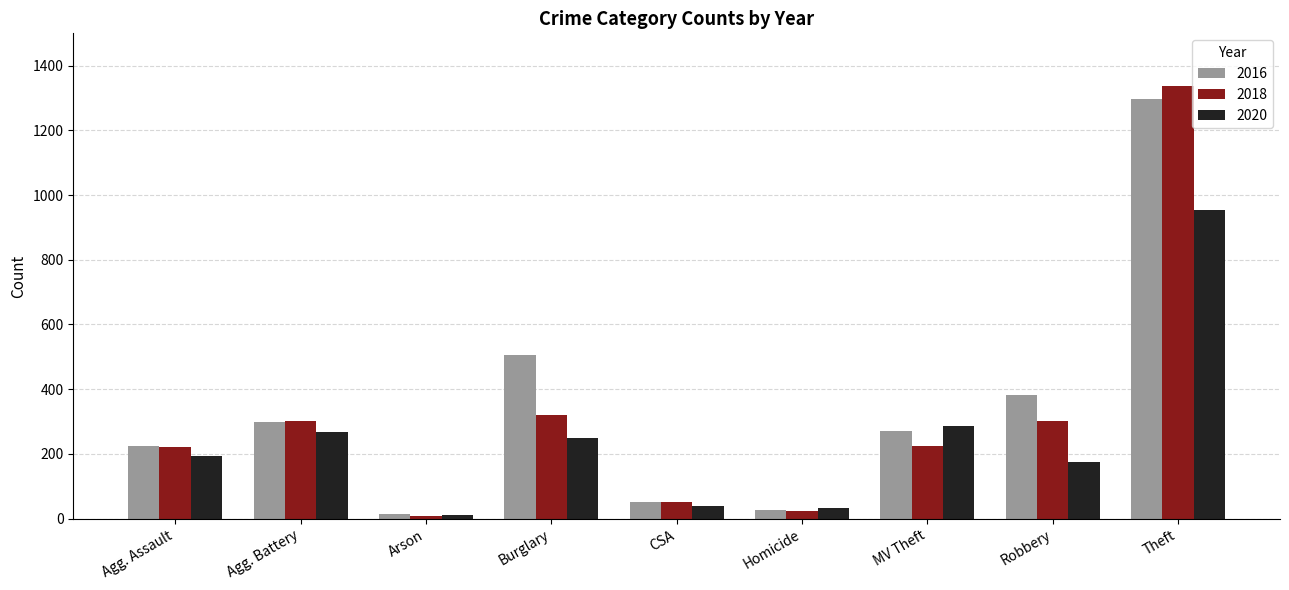

Rank the categories by 2016 value from highest to lowest.

Theft, Burglary, Robbery, Agg. Battery, MV Theft, Agg. Assault, CSA, Homicide, Arson